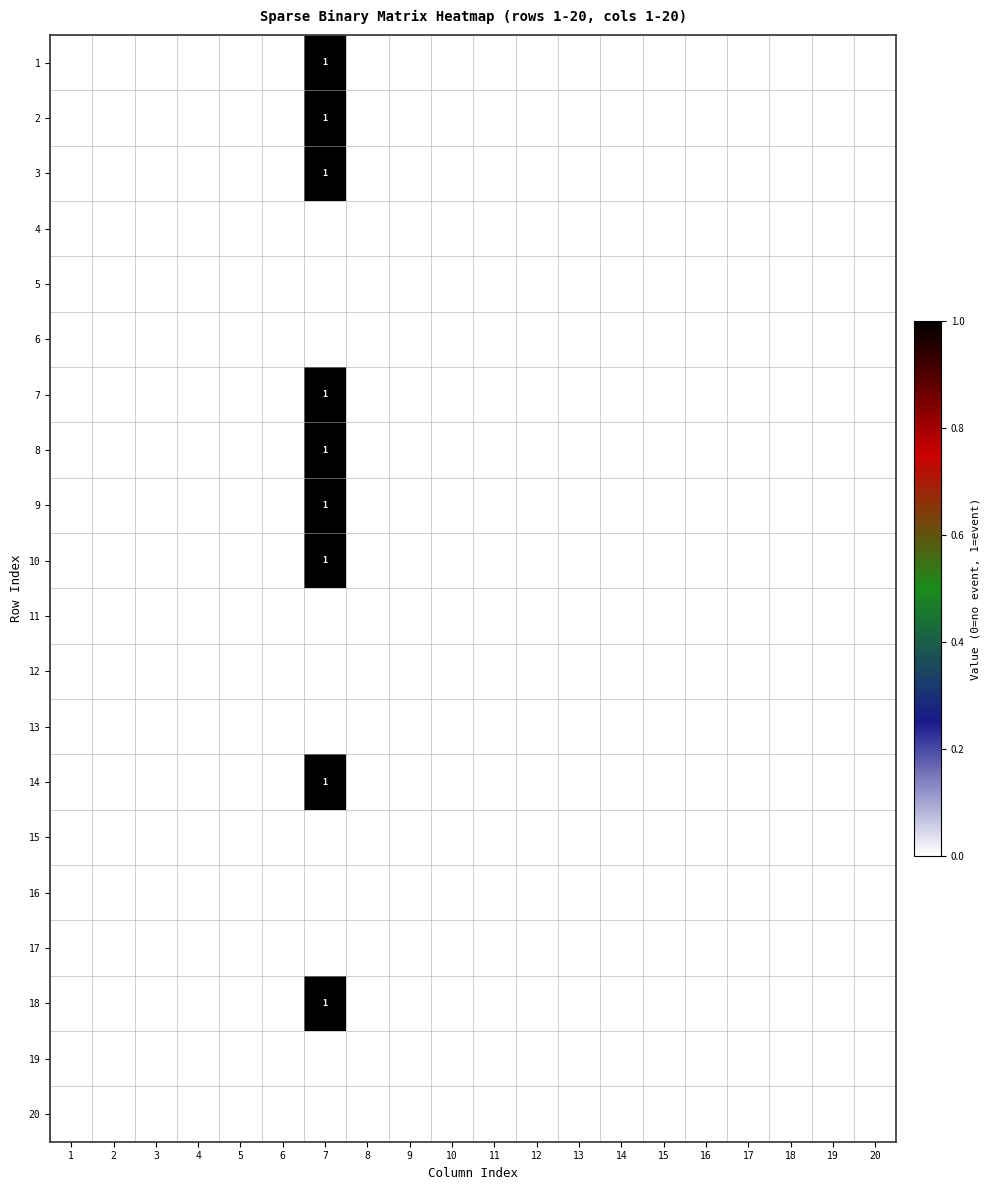

Rank the series at 4 from highest to lowest value.

1, 2, 3, 4, 5, 6, 7, 8, 9, 10, 11, 12, 13, 14, 15, 16, 17, 18, 19, 20